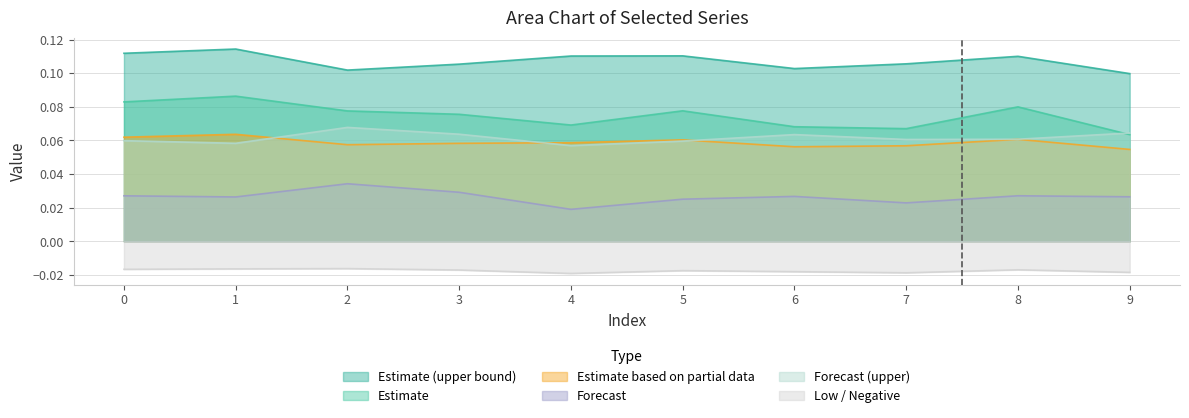

At which label does col_3 reach its peak?

1